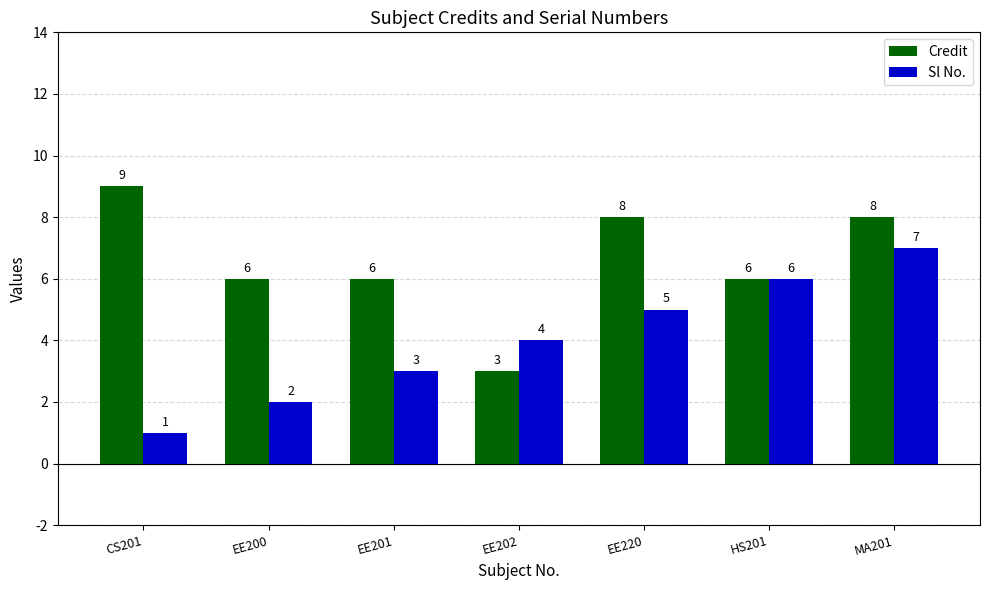

What is the sum of all Credit values?

46